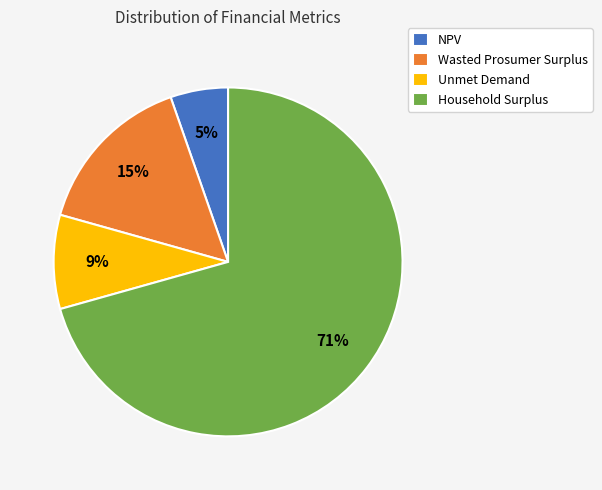

Is the sum of NPV and Household Surplus greater than half?

Yes